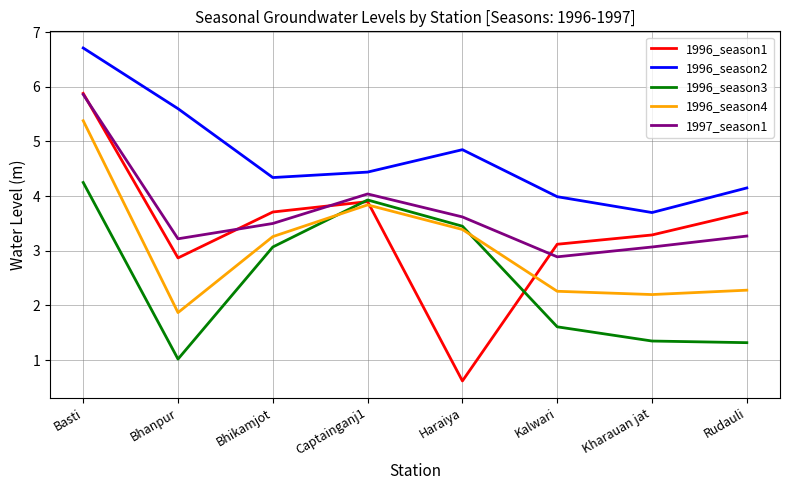

What is the difference between the 1996_season1 values at Captainganj1 and Bhikamjot?

0.2